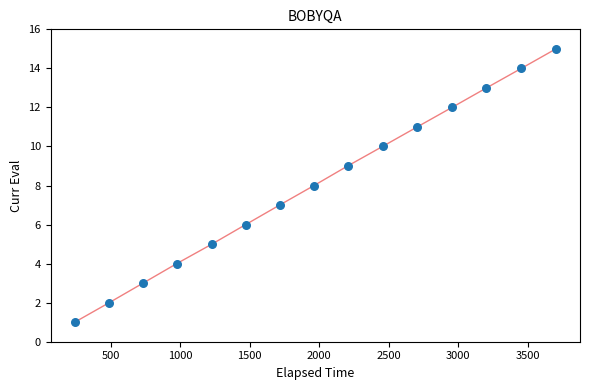

What is the range of Y values (max minus min)?

14